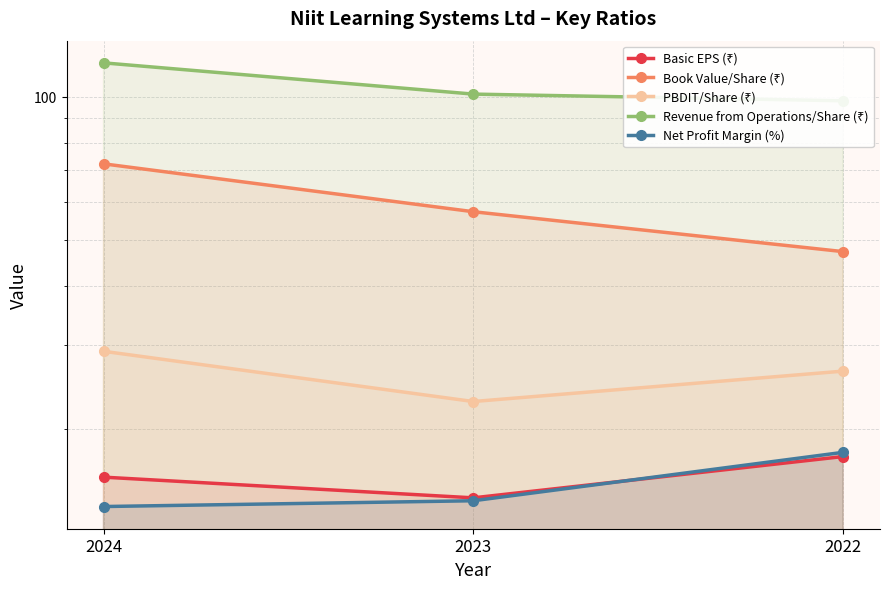

How many data points in Revenue from Operations/Share (₹) are less than 101?

1